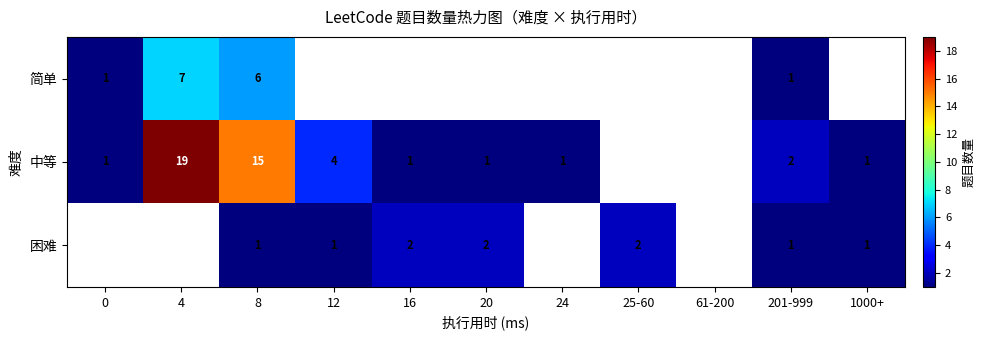

What is the greatest value displayed?

19